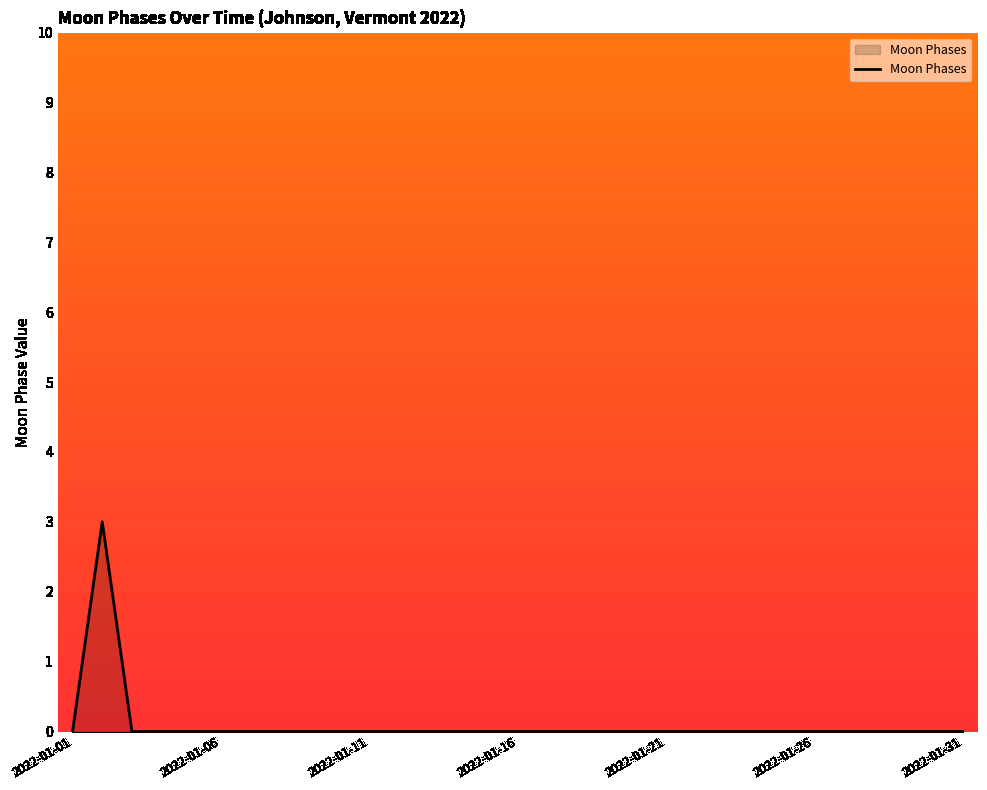

What is the maximum value shown in the chart?

3